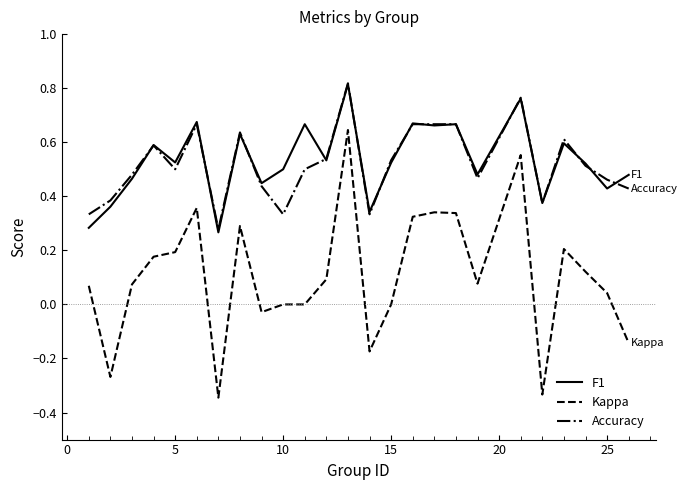

True or false: F1 and Kappa intersect in this chart.

False